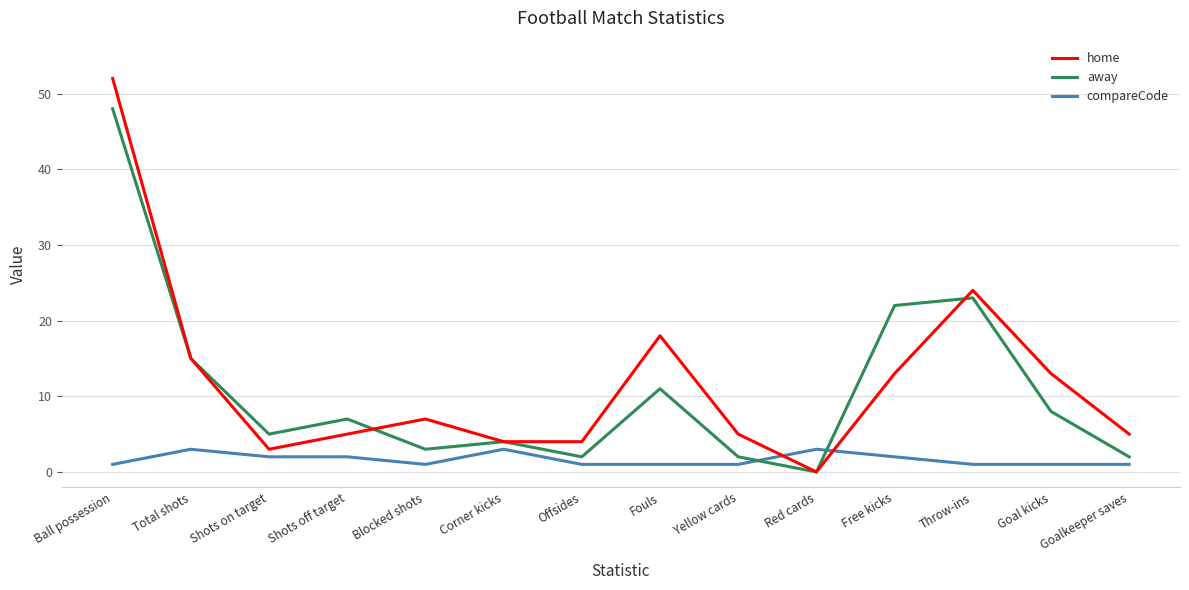

True or false: away and home intersect in this chart.

True